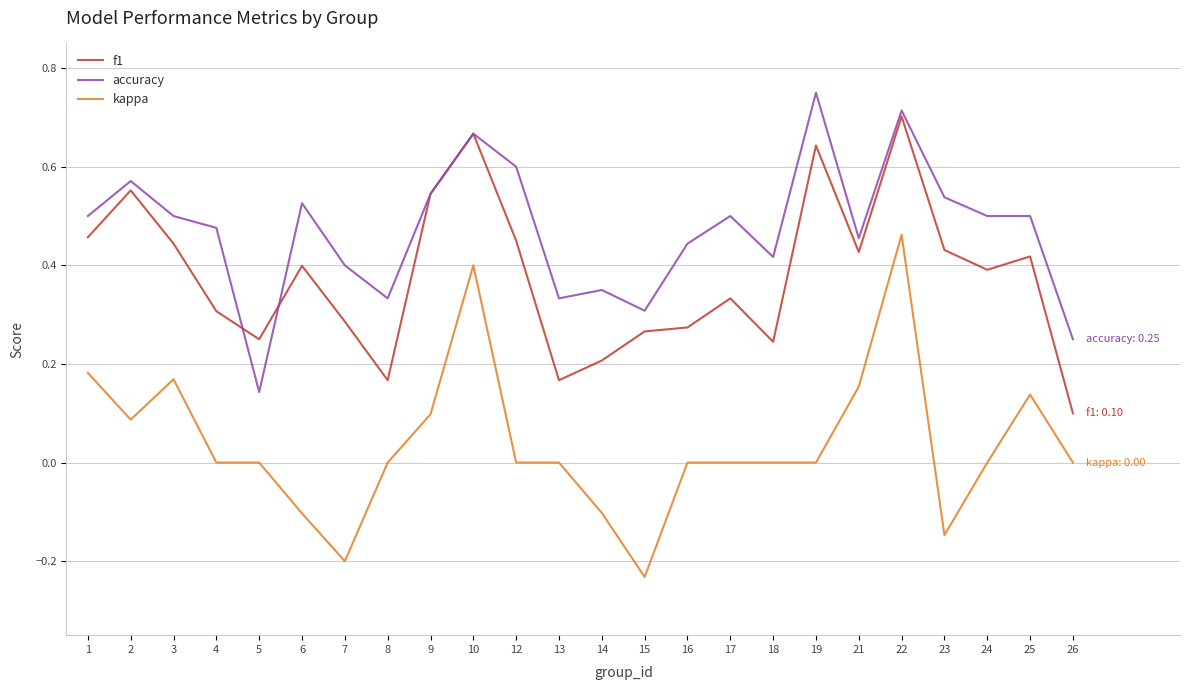

At which category is the sum across all series the highest?

22